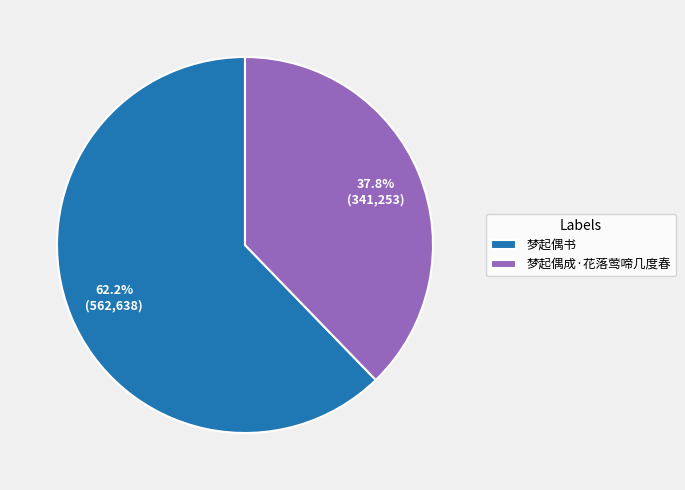

To the nearest percent, what portion does 梦起偶成·花落莺啼几度春 represent?

38%